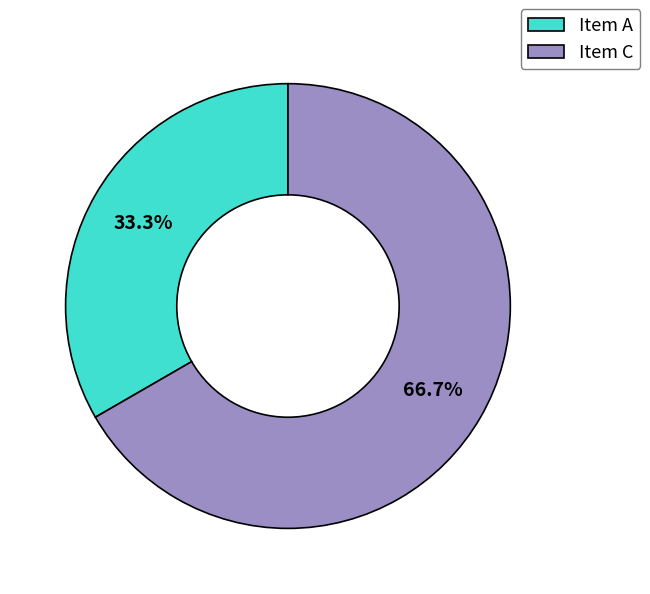

Is it true that Item C is 67% of the pie?

True